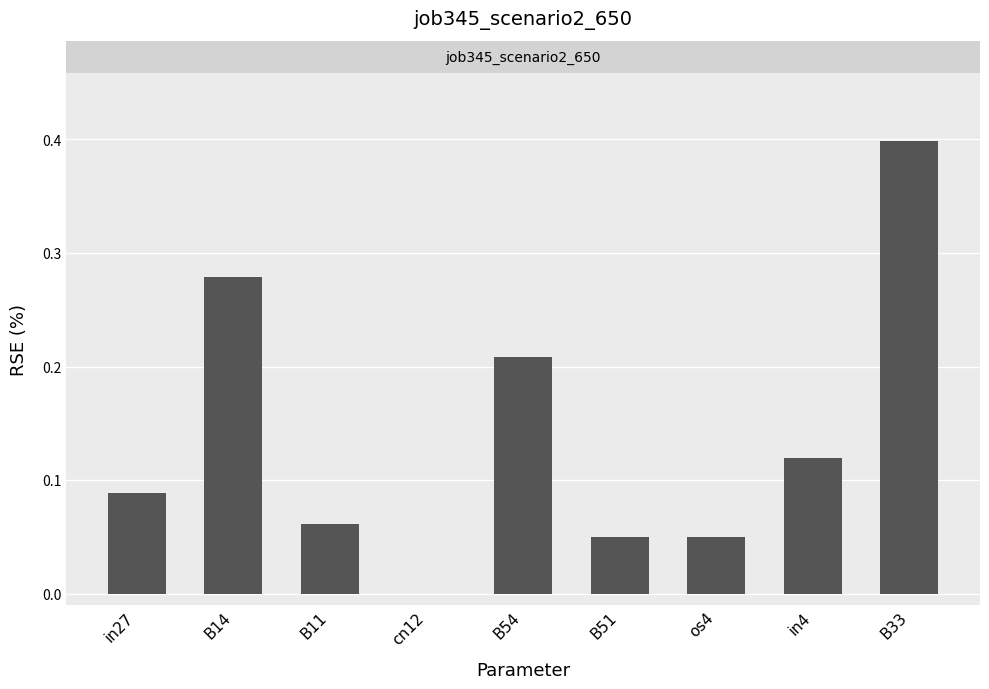

The value at B14 is 0.4. True or false?

False